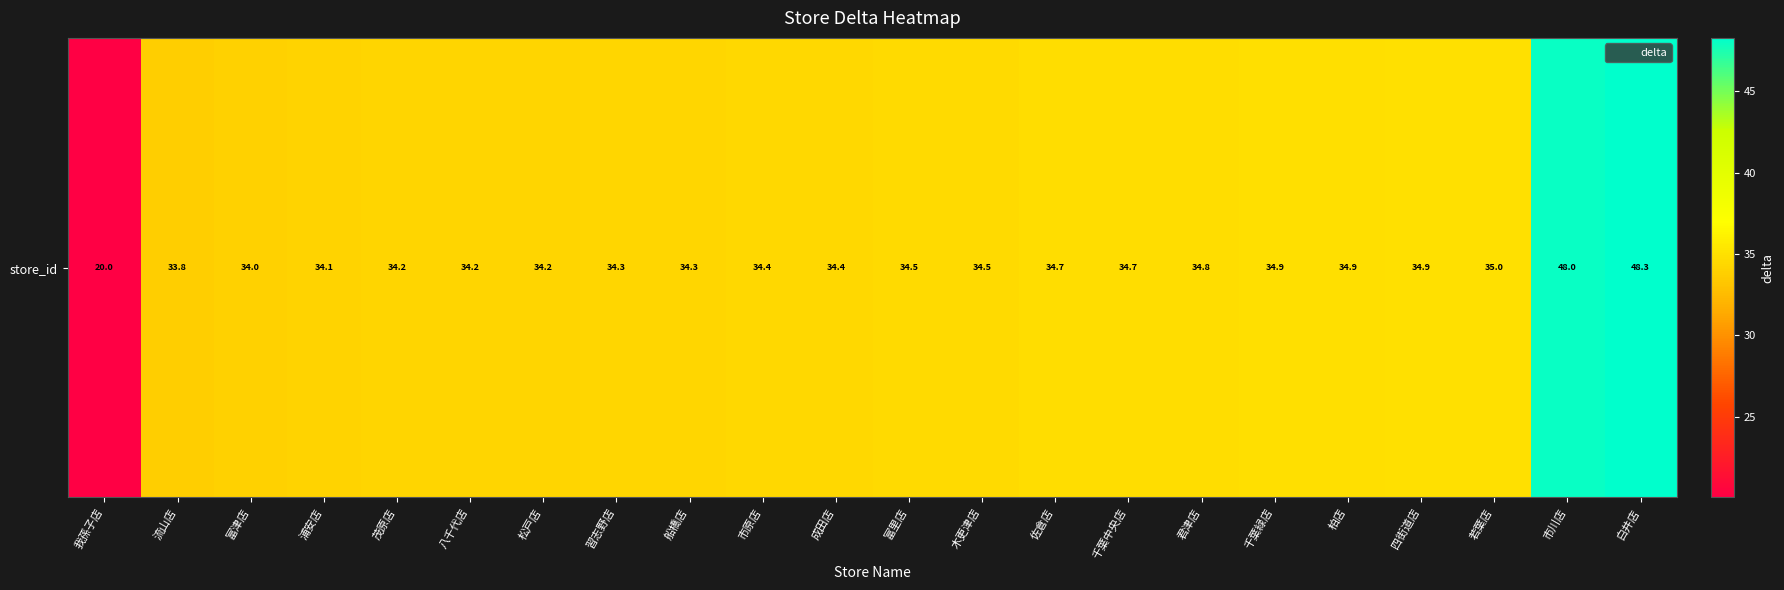

What is the greatest value displayed?

48.3